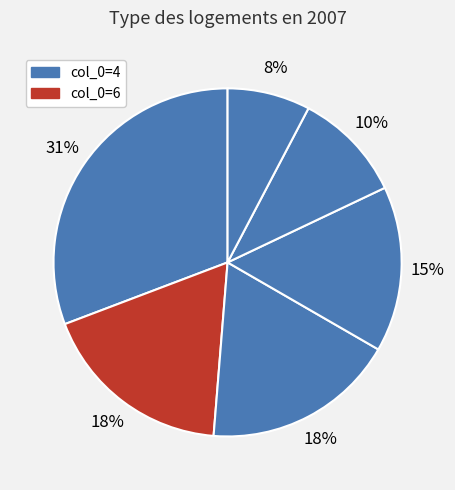

How many segments does this pie chart have?

6